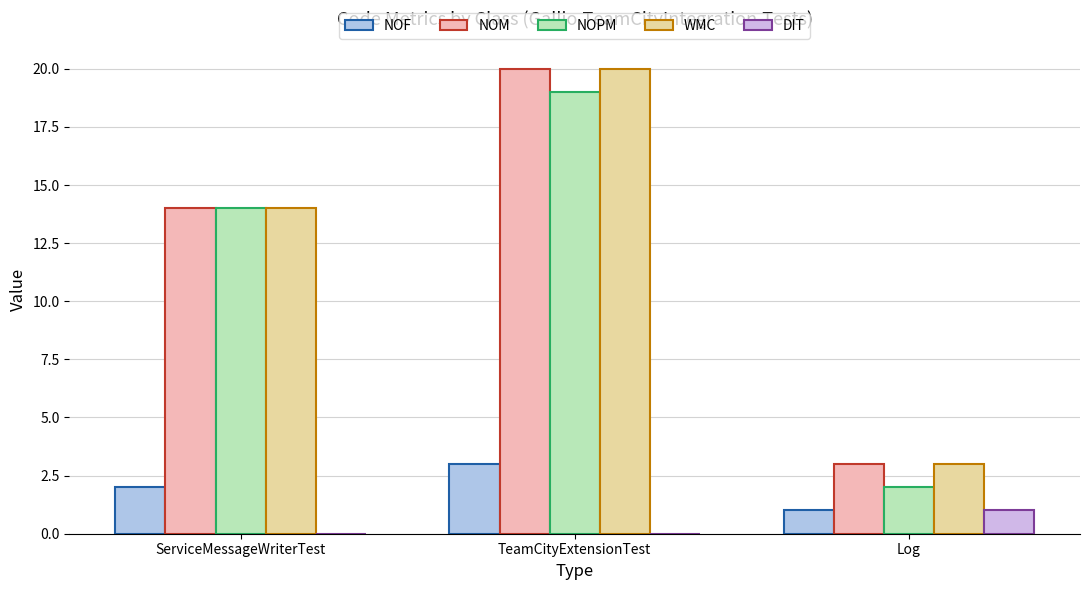

What is the difference between the maximum and minimum values in the NOM series?

17